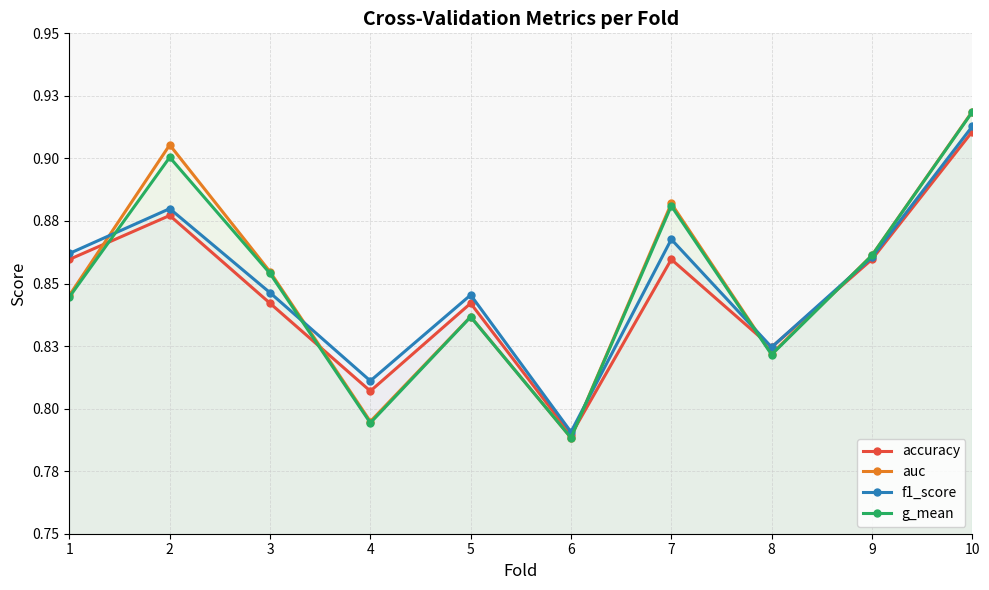

How many interior local peaks does the auc series have?

3